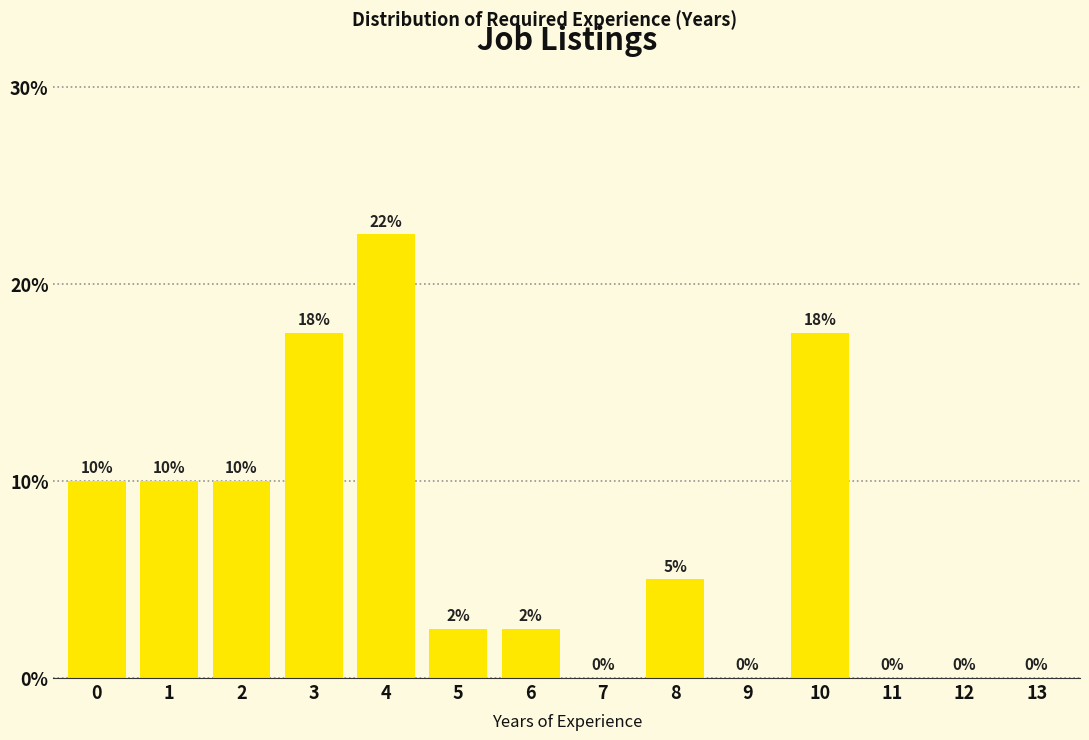

What is the approximate value at 6?

2.5